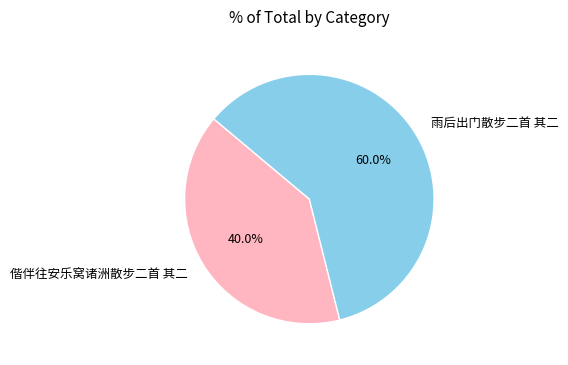

To the nearest percent, what percentage of the pie is 偕伴往安乐窝诸洲散步二首 其二?

40%